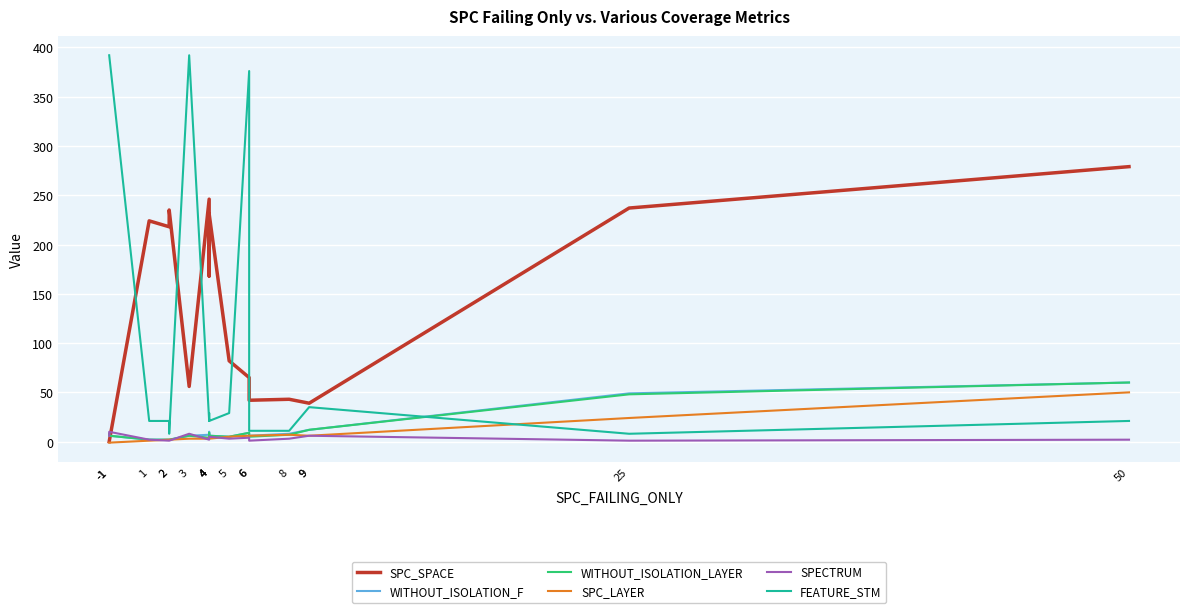

The SPC_LAYER series shows 3 at 2. True or false?

False